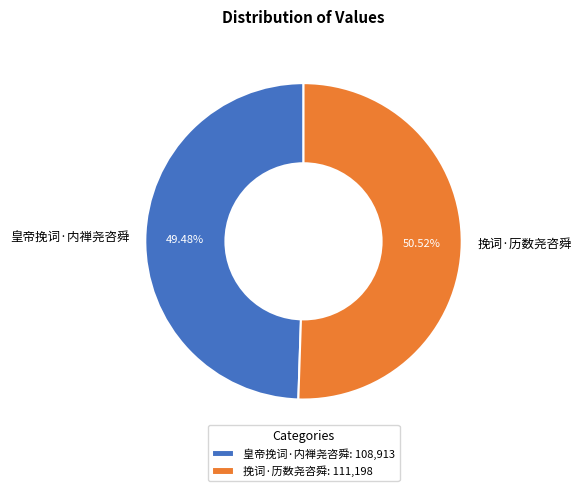

How many slices are in this pie chart?

2